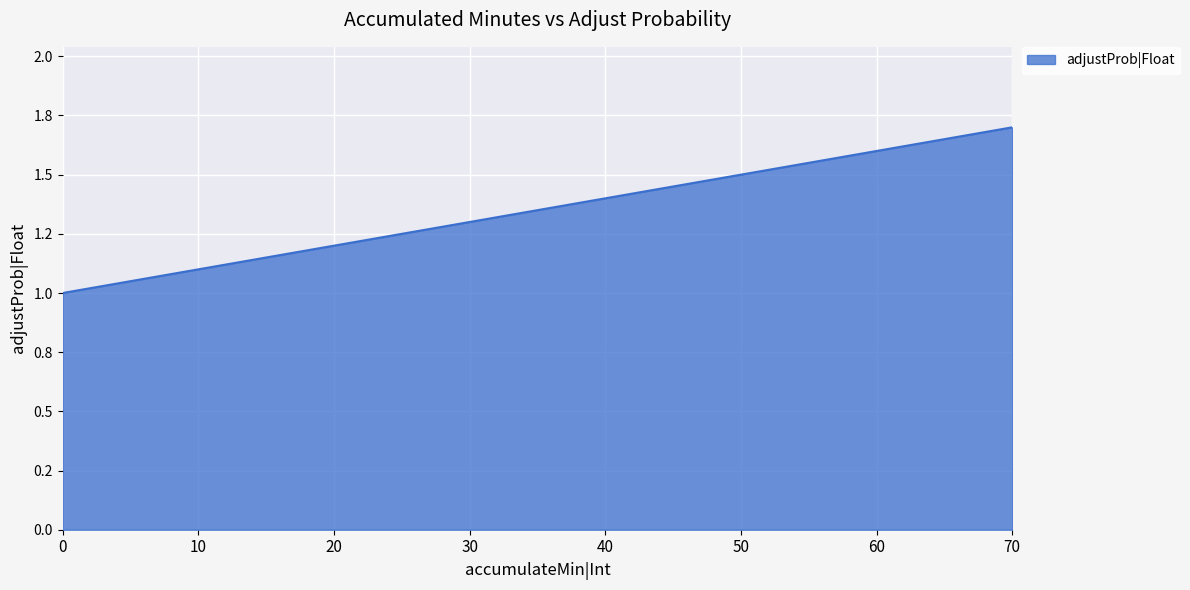

Rank the categories by value from highest to lowest.

70, 60, 50, 40, 30, 20, 10, 0